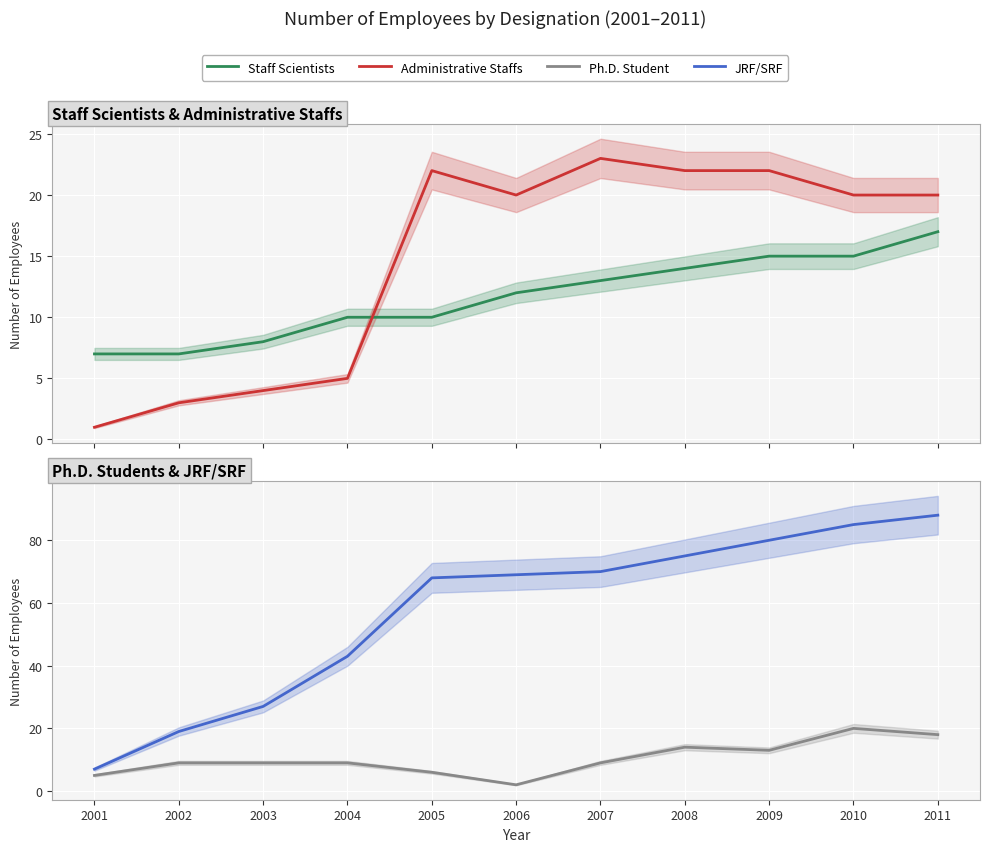

How many lines are shown in the chart?

4